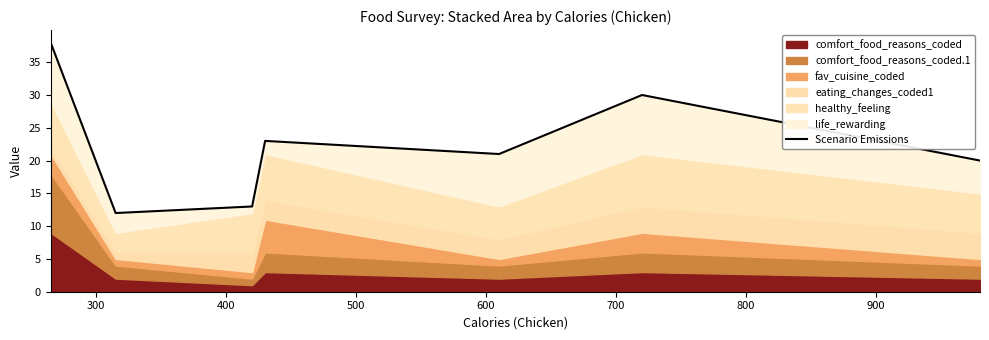

What is the change in value from 700 to 800?

-10